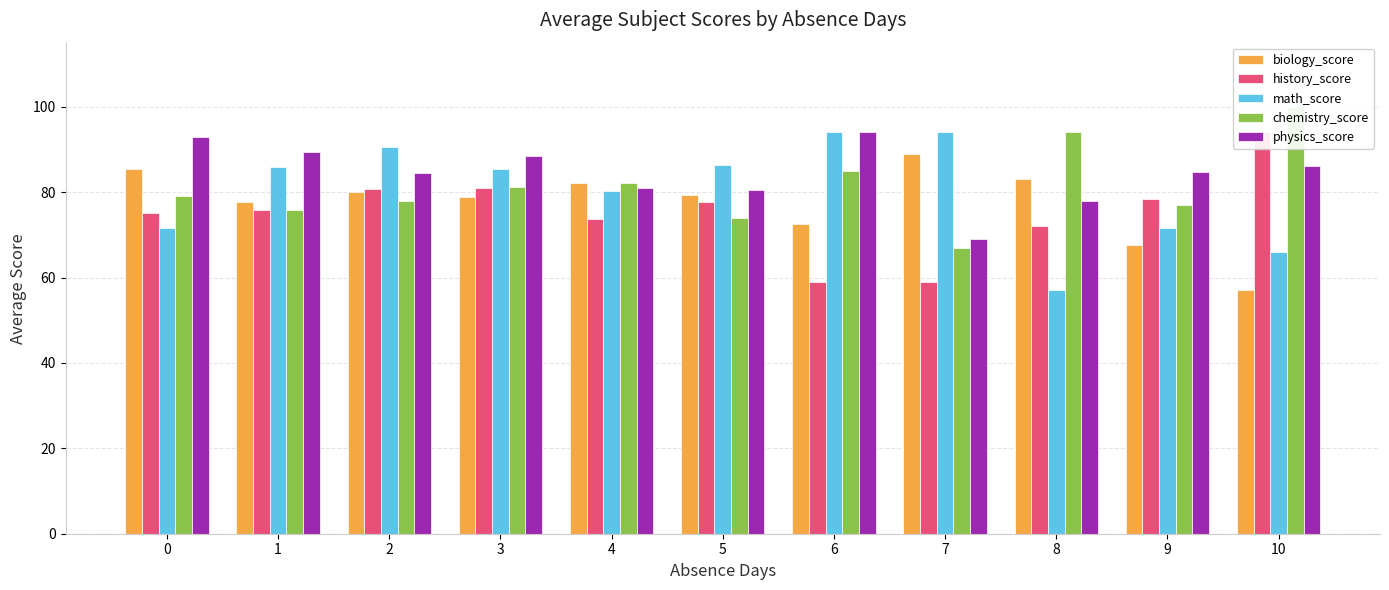

At which category is the sum across all series the highest?

3